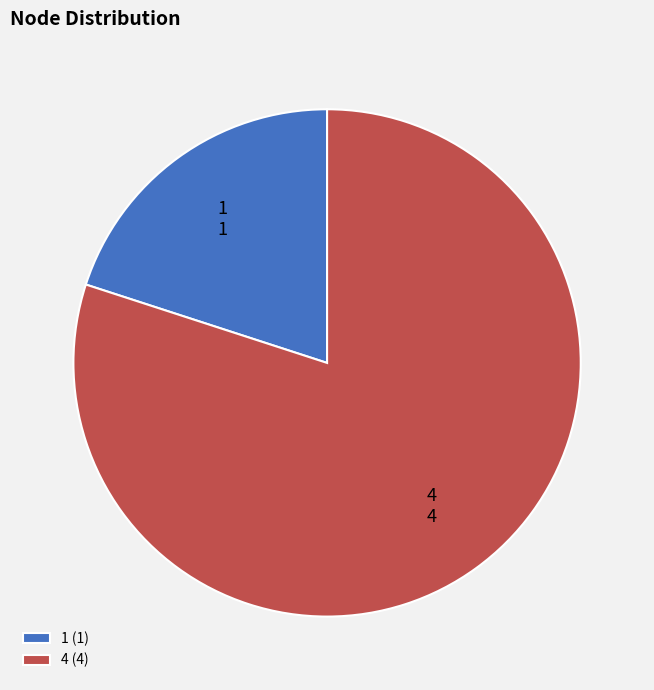

Which has a higher value, 4 or 1?

4